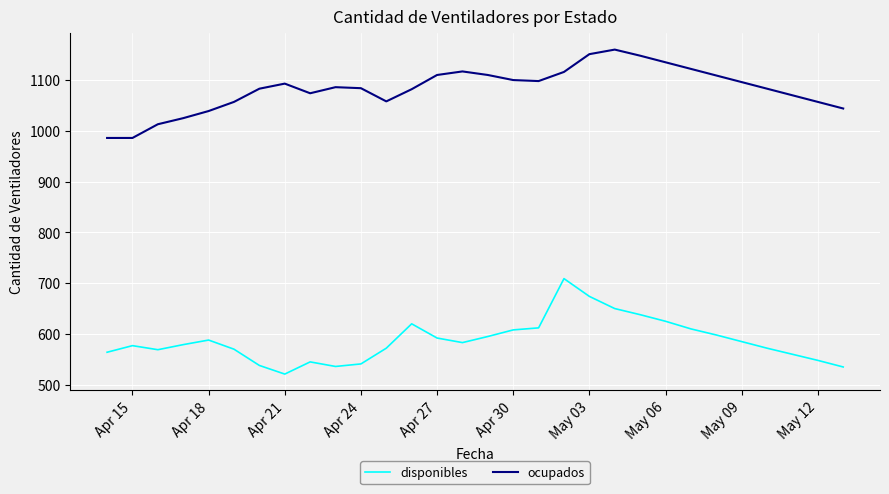

Which series has the largest total across all categories?

ocupados